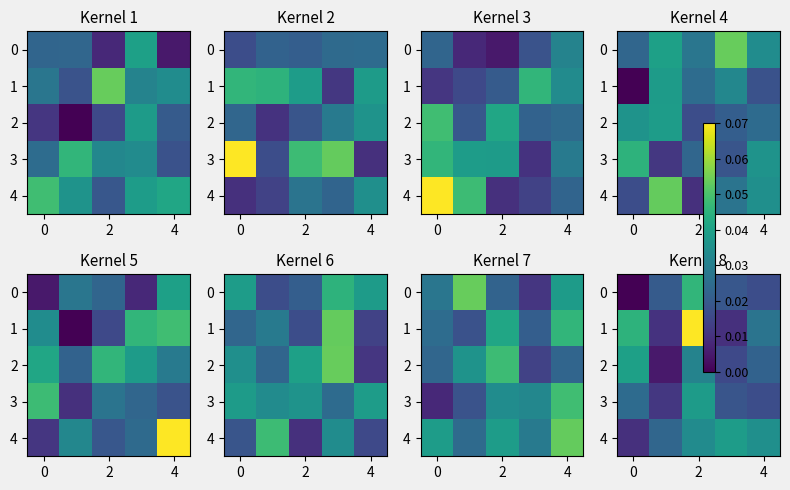

True or false: 2 has a value of 0.0 at 2.

False